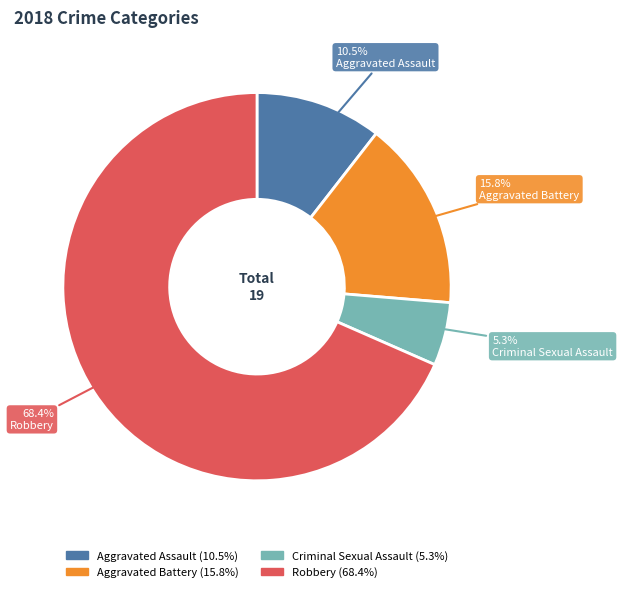

Is the sum of Robbery and Criminal Sexual Assault greater than half?

Yes